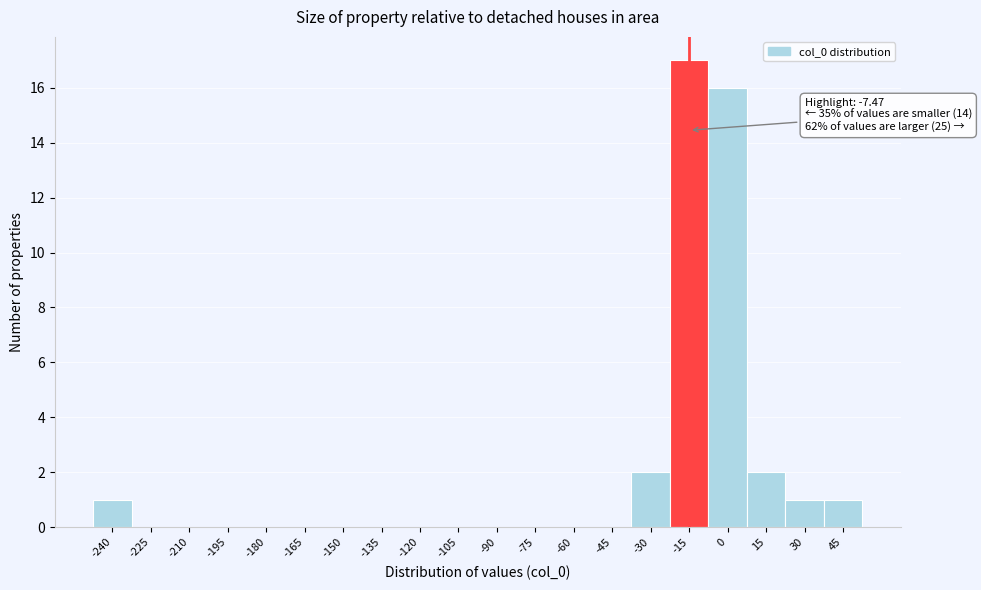

Reading left to right, transcribe all the data shown in this chart.

-240=1	-225=0	-210=0	-195=0	-180=0	-165=0	-150=0	-135=0	-120=0	-105=0	-90=0	-75=0	-60=0	-45=0	-30=2	-15=17	0=16	15=2	30=1	45=1